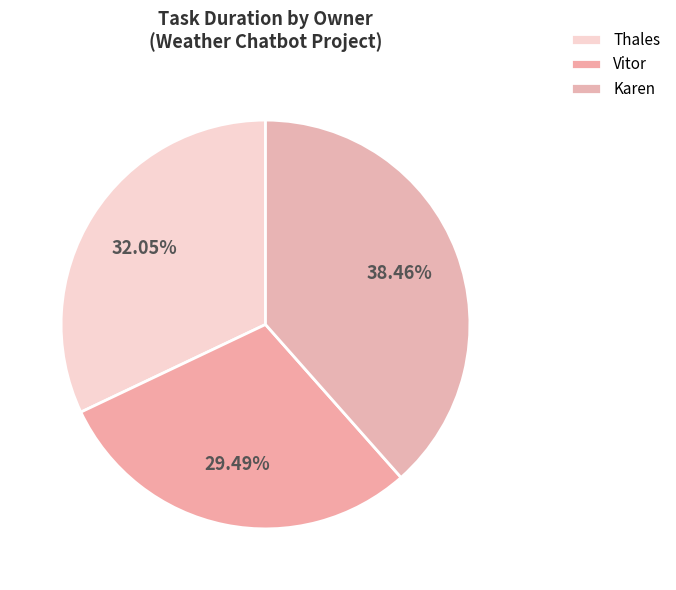

Does Thales account for over 50% of the chart?

No